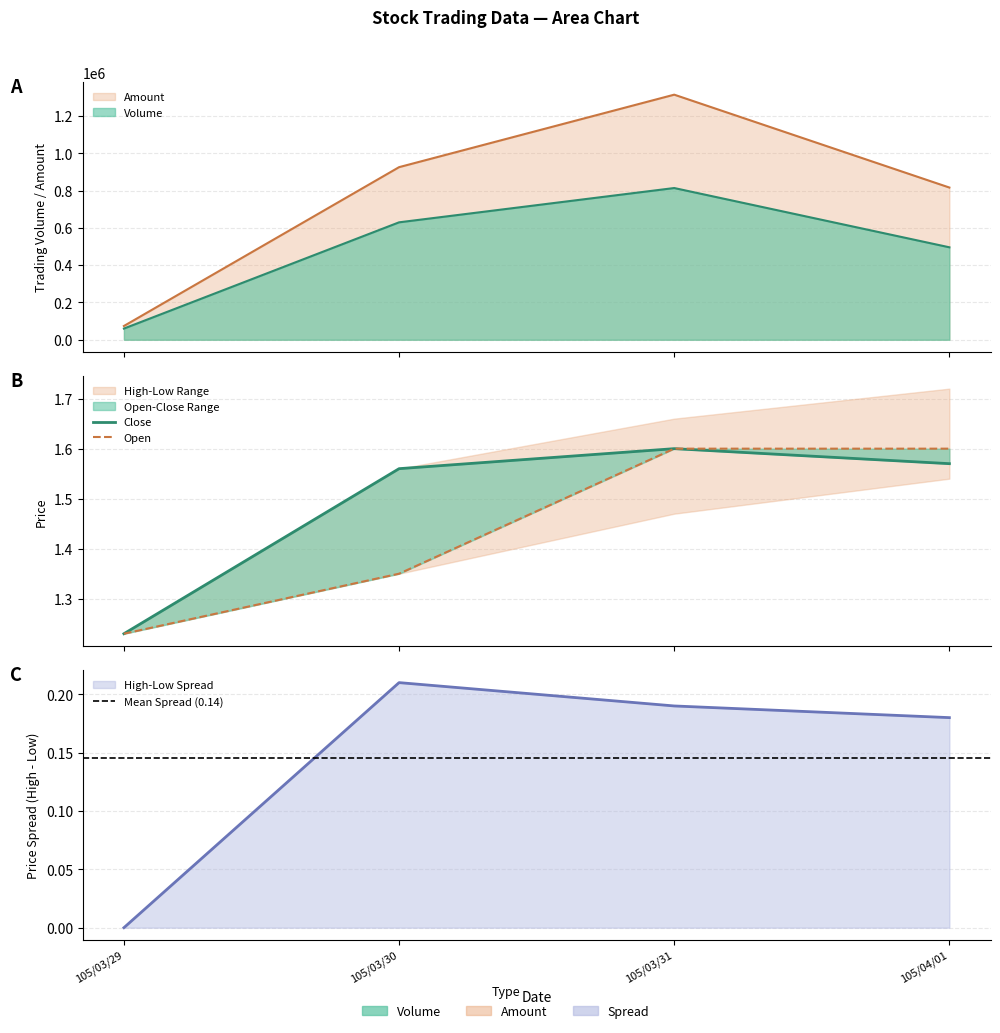

What is the sum of the Amount values at 105/03/29 and 105/03/30?

999810